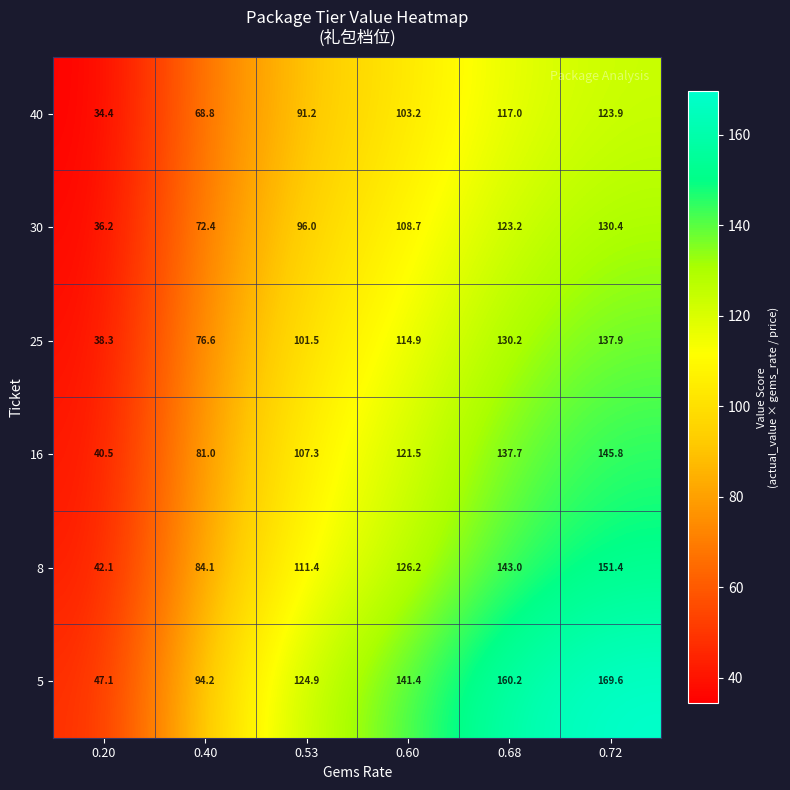

Which series has the widest spread of values?

5